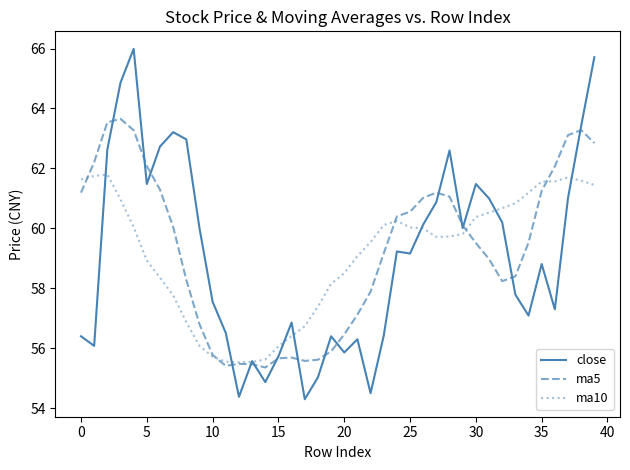

What is the maximum value for ma5?

63.7